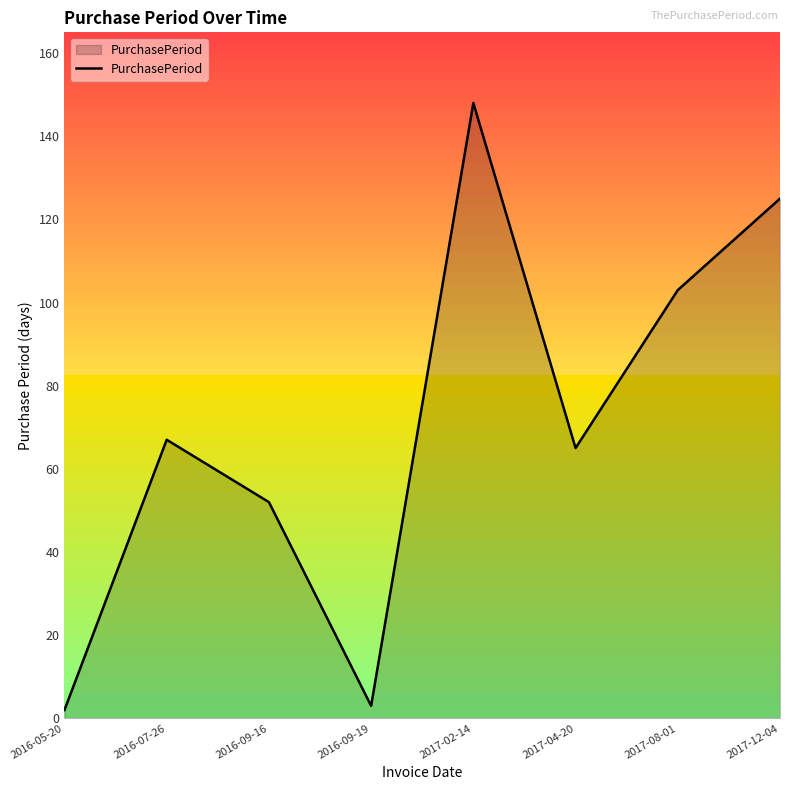

Where is the first local maximum?

2016-07-26